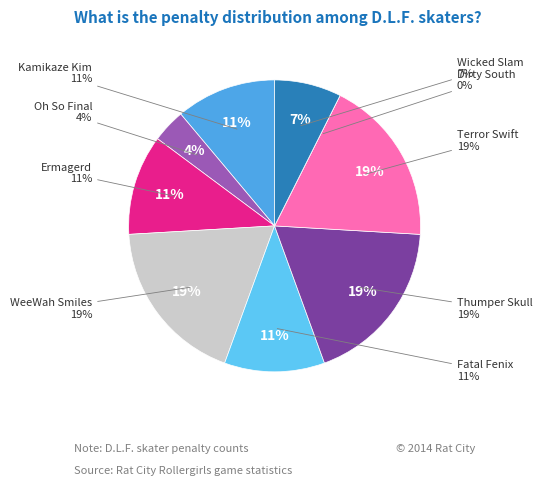

To the nearest percent, what is the combined percentage of Dirty South and Kamikaze Kim?

11%